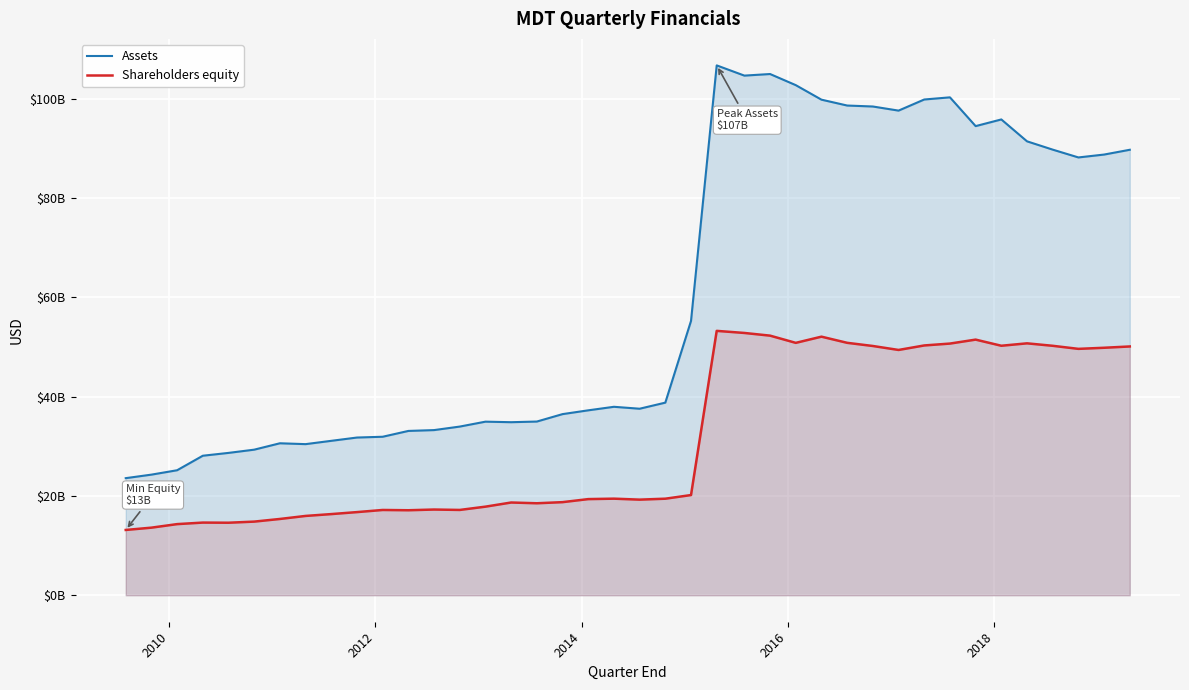

Which series has the largest total across all categories?

Assets